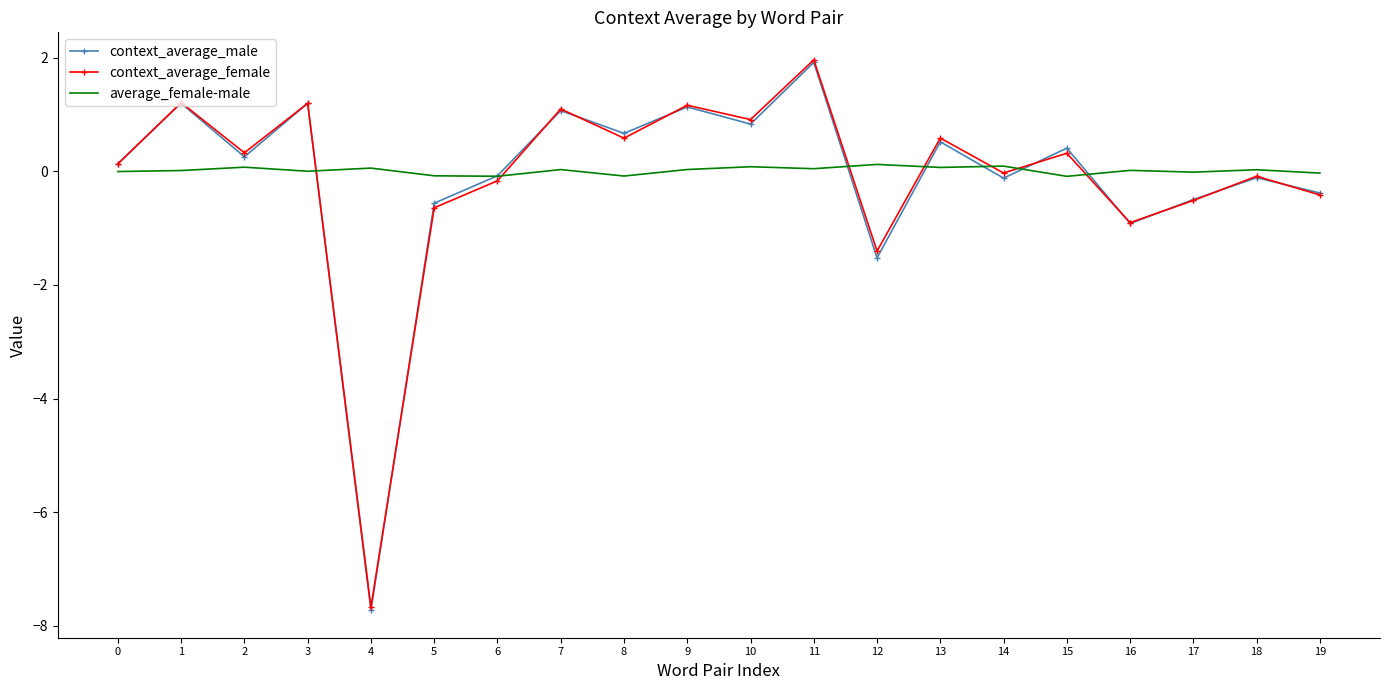

After their last crossing, which series has the higher values: average_female-male or context_average_female?

average_female-male